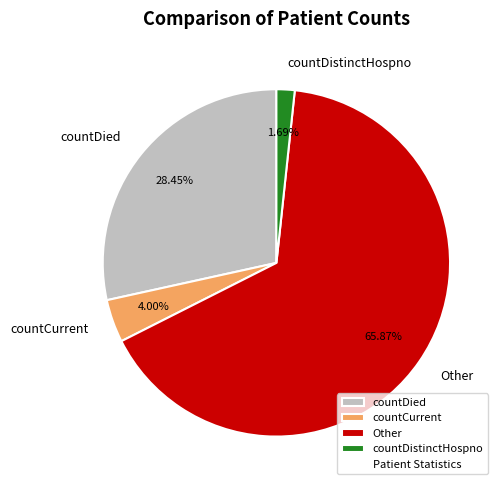

What is the ratio of the value at countDistinctHospno to the value at countCurrent?

0.4